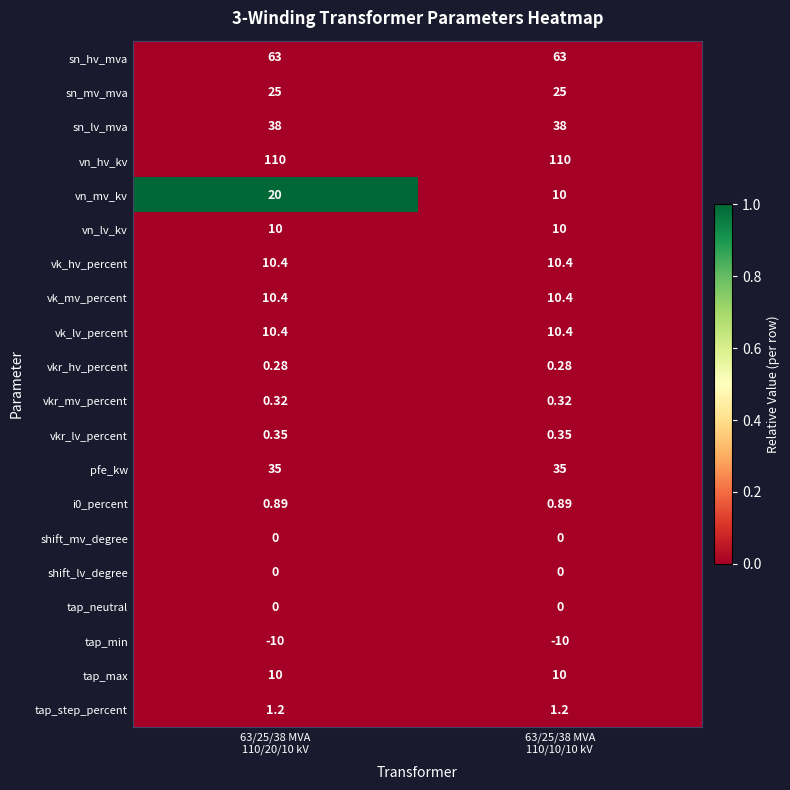

Which series has the largest total across all categories?

vn_hv_kv